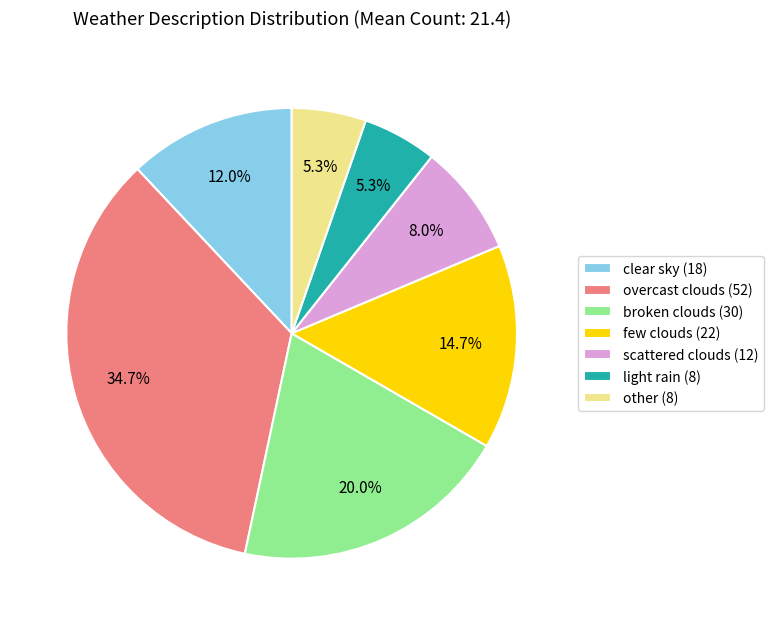

Is few clouds the majority of the pie?

No